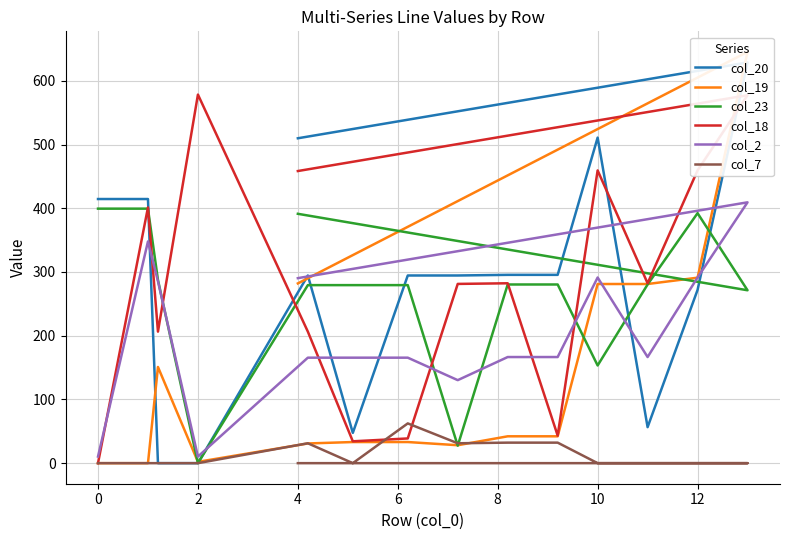

What is the highest value of the col_23 series?

399.4